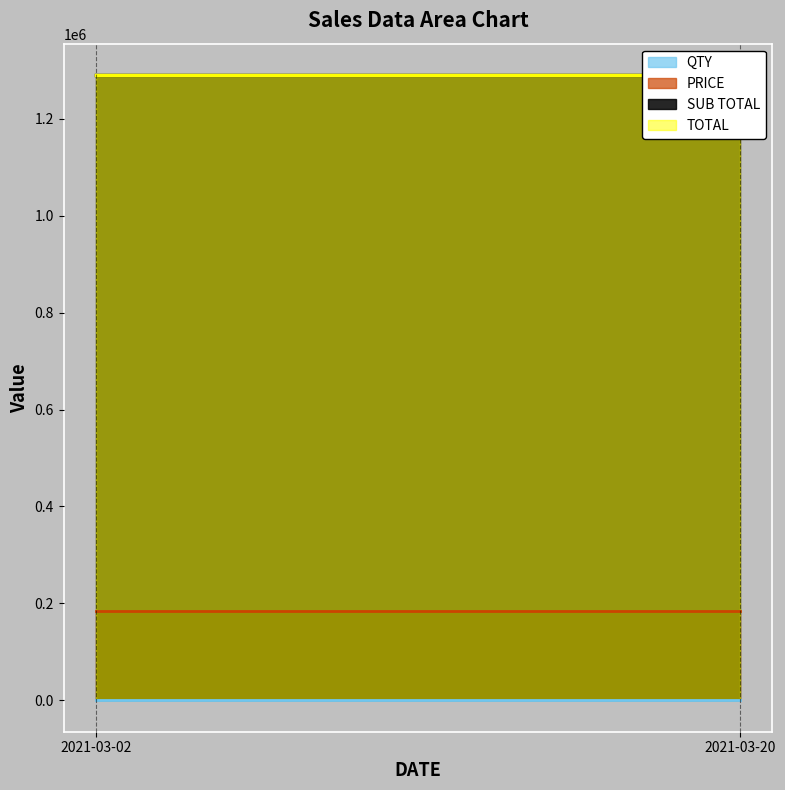

Which series has the widest spread of values?

QTY